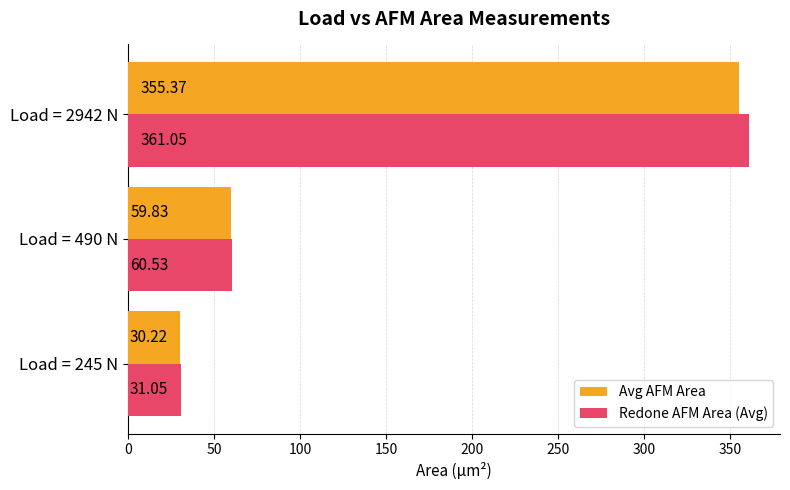

Rank the categories by Avg AFM Area value from lowest to highest.

Load = 245 N, Load = 490 N, Load = 2942 N